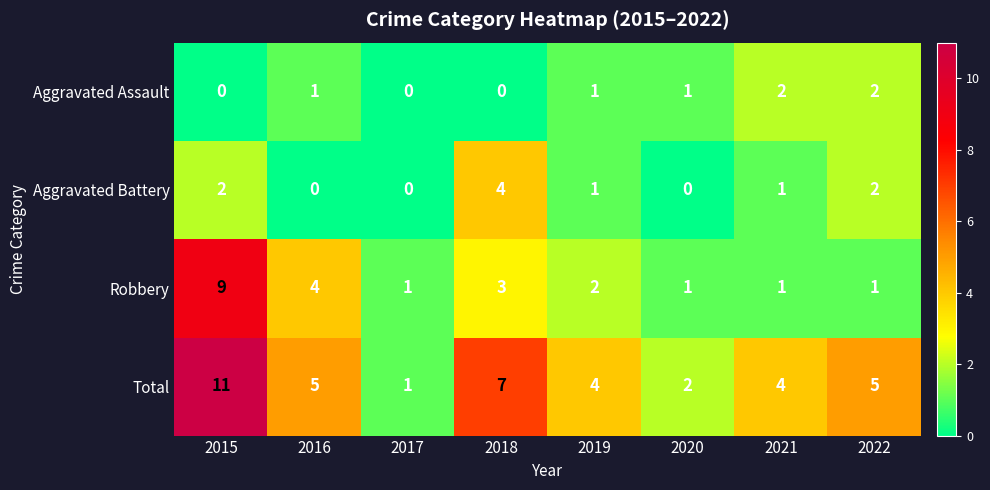

At which category is the sum across all series the highest?

2015